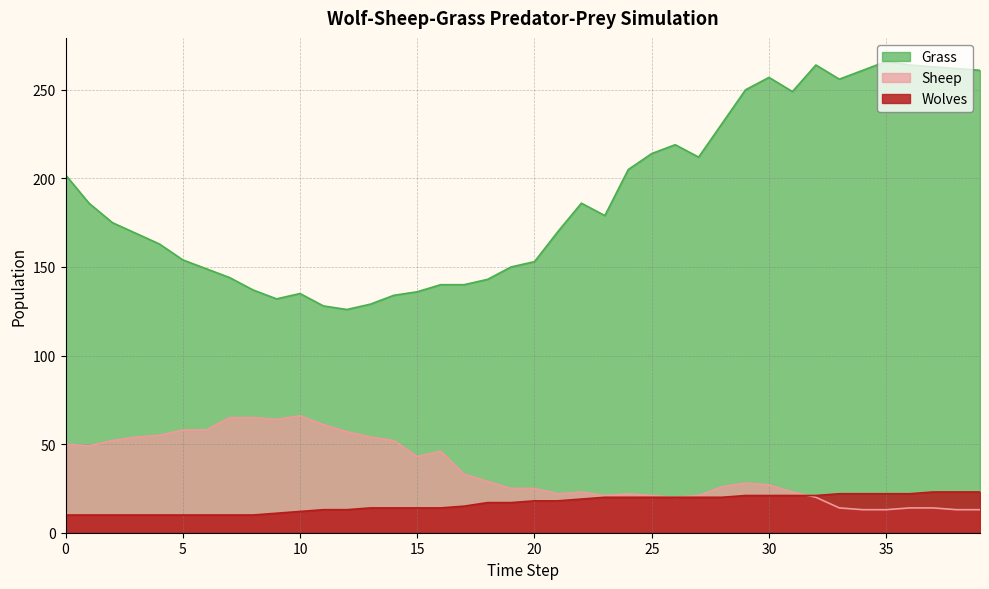

Reading right to left, what are all the values shown in this chart?

Grass: 39=261	38=262	37=263	36=264	35=266	34=261	33=256	32=264	31=249	30=257	29=250	28=231	27=212	26=219	25=214	24=205	23=179	22=186	21=170	20=153	19=150	18=143	17=140	16=140	15=136	14=134	13=129	12=126	11=128	10=135	9=132	8=137	7=144	6=149	5=154	4=163	3=169	2=175	1=186	0=202
Sheep: 39=13	38=13	37=14	36=14	35=13	34=13	33=14	32=20	31=23	30=27	29=28	28=26	27=21	26=20	25=21	24=22	23=21	22=23	21=22	20=25	19=25	18=29	17=33	16=46	15=43	14=52	13=54	12=57	11=61	10=66	9=64	8=65	7=65	6=58	5=58	4=55	3=54	2=52	1=49	0=50
Wolves: 39=23	38=23	37=23	36=22	35=22	34=22	33=22	32=21	31=21	30=21	29=21	28=20	27=20	26=20	25=20	24=20	23=20	22=19	21=18	20=18	19=17	18=17	17=15	16=14	15=14	14=14	13=14	12=13	11=13	10=12	9=11	8=10	7=10	6=10	5=10	4=10	3=10	2=10	1=10	0=10